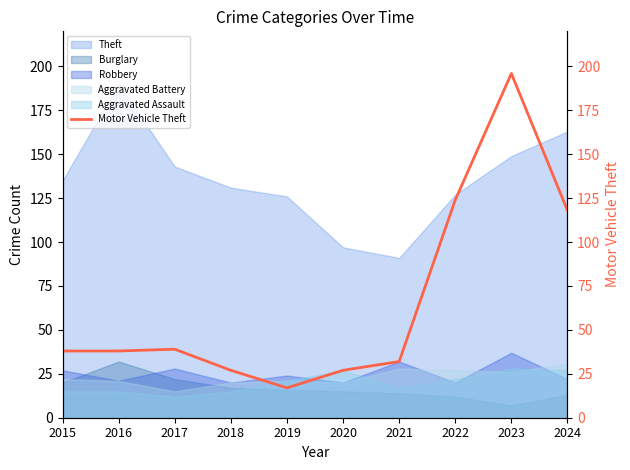

What is the minimum value for Aggravated Battery?

15